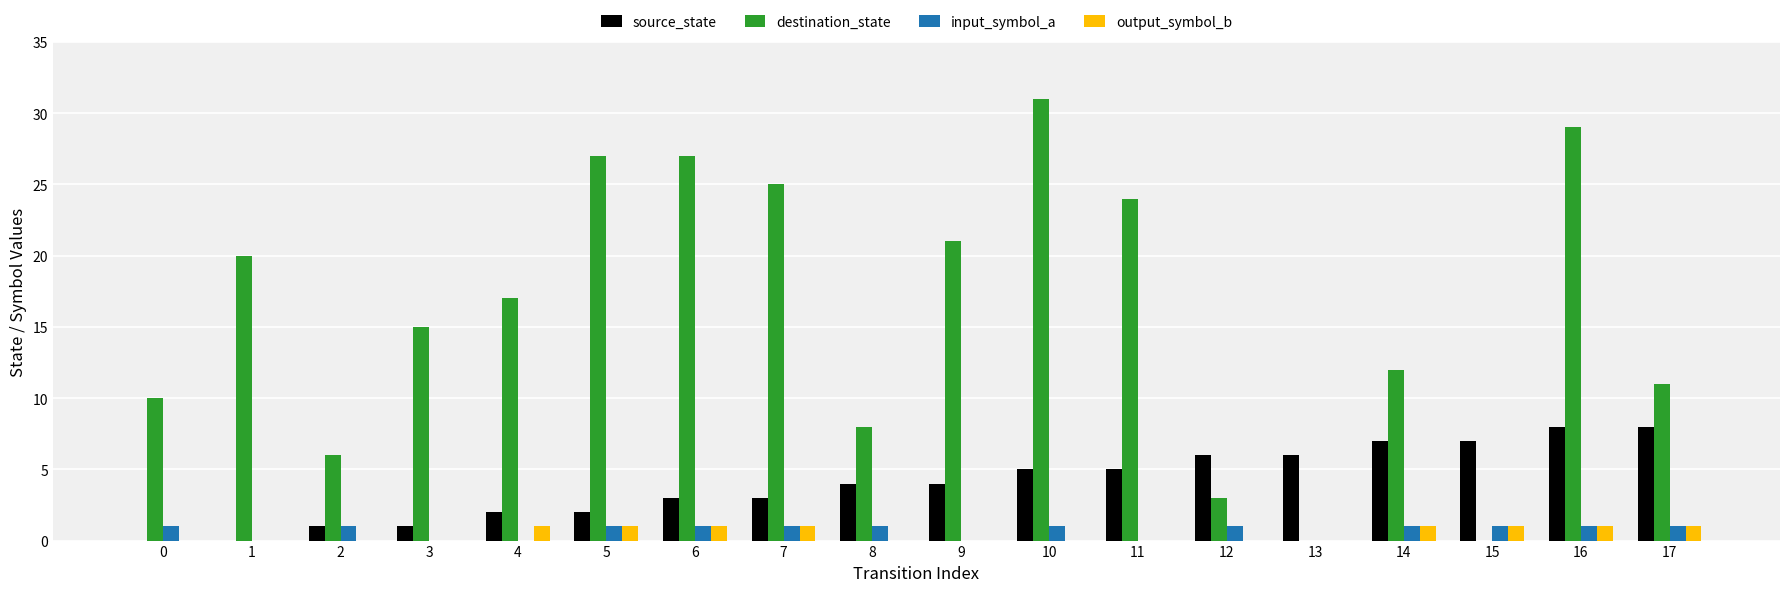

True or false: source_state has a value of 10 at 12.

False